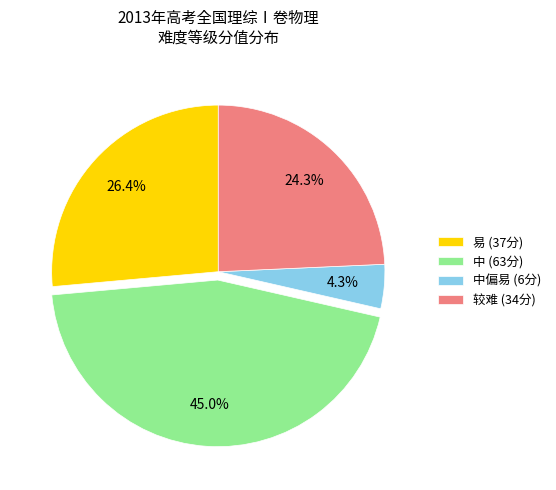

Approximately how many times larger is the value at 中 (63分) compared to 中偏易 (6分)?

10.5